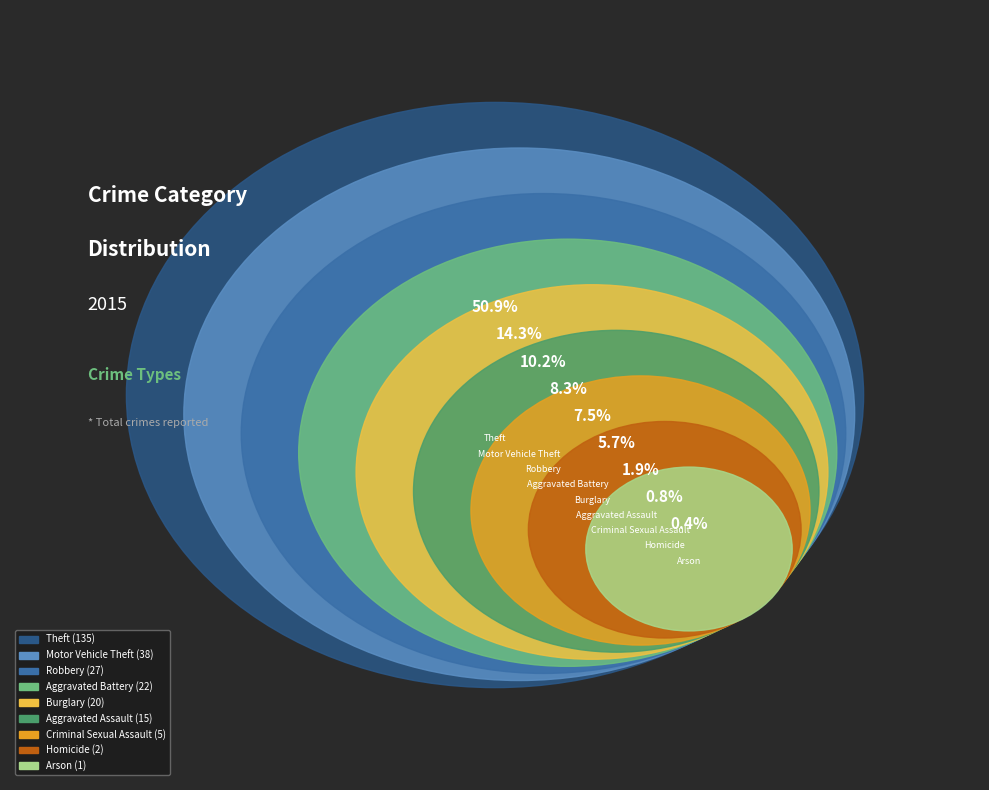

What percentage is NOT represented by Aggravated Battery?

91.7%